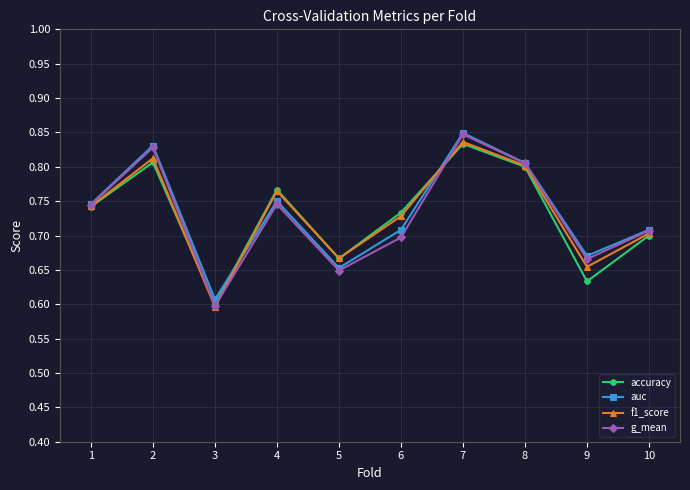

At which label is auc closest to 0?

3